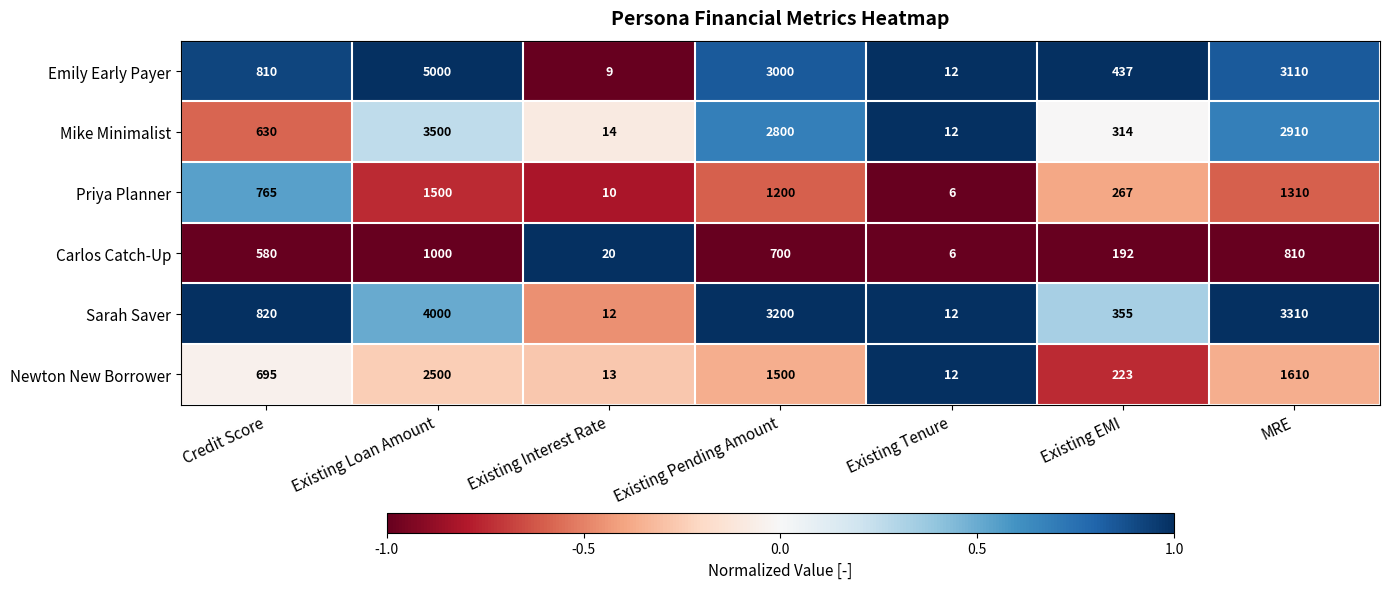

What is the sum of all Priya Planner values?

5058